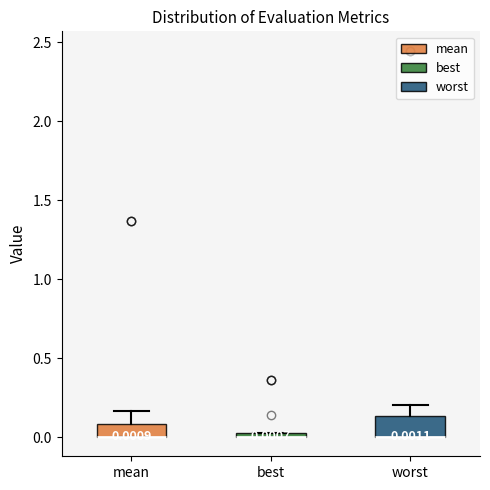

Comparing the boxes themselves (not the whiskers), which one is the tallest?

worst